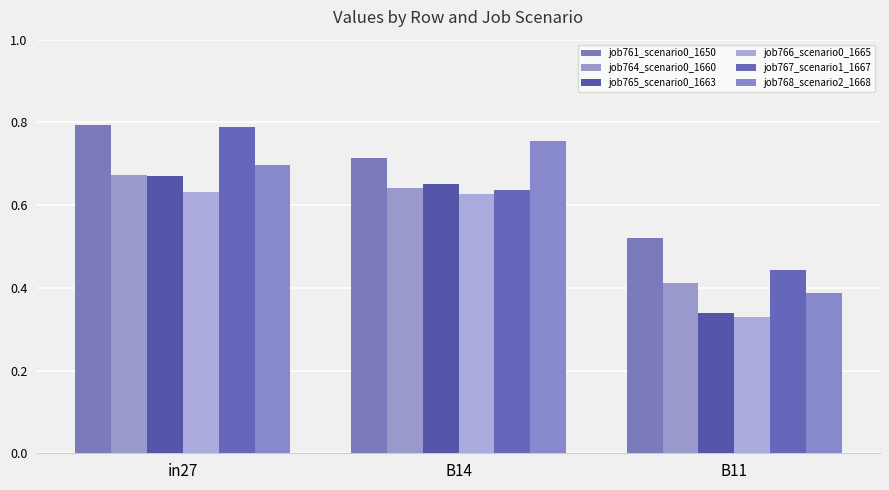

What is the value of the job765_scenario0_1663 bar at the 1st from the left?

0.7